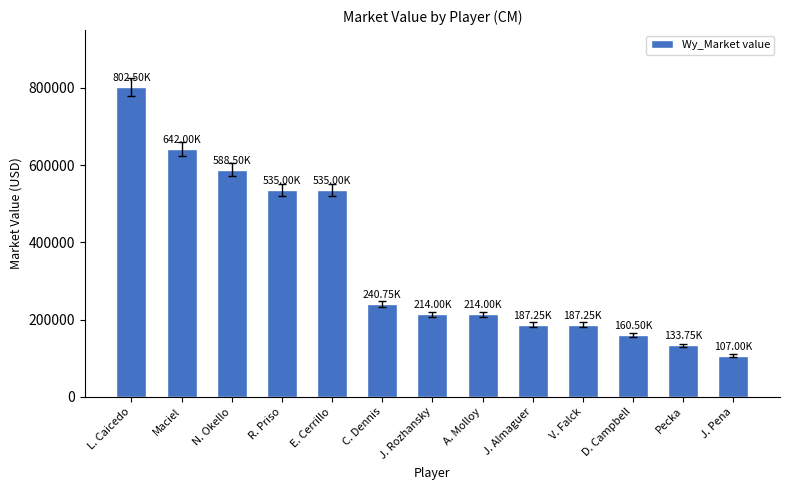

Which has a higher value, Maciel or E. Cerrillo?

Maciel